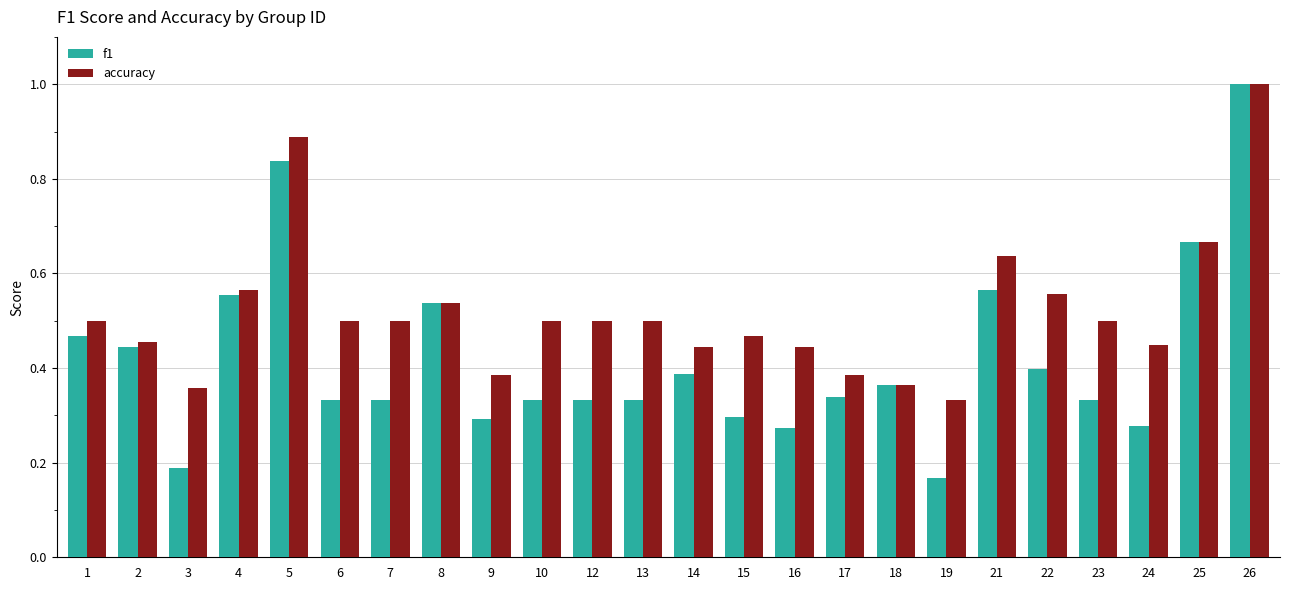

How many groups of bars are there?

24